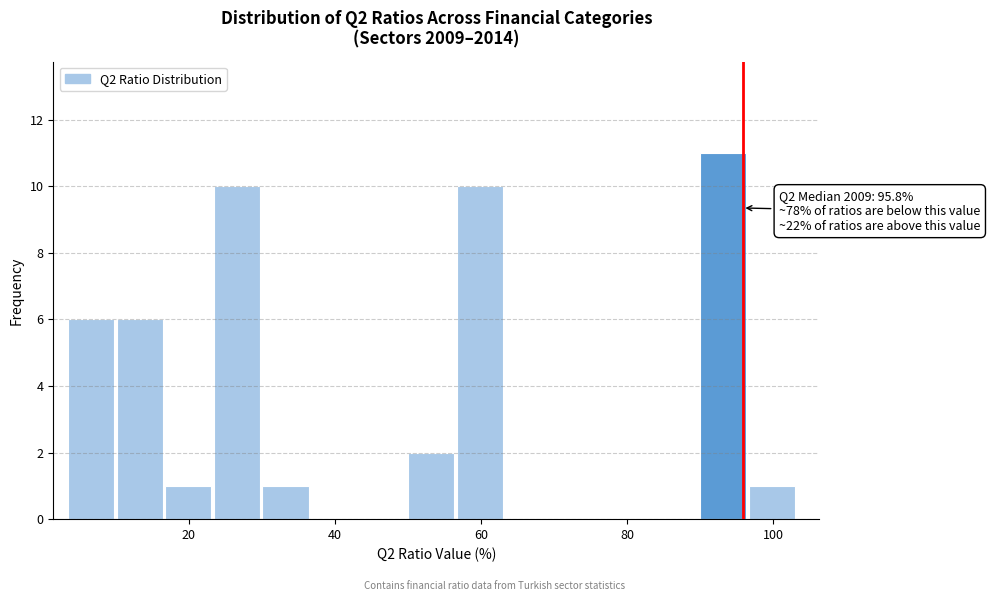

Read against the x-axis, roughly where is the centre of the tallest bar?

94